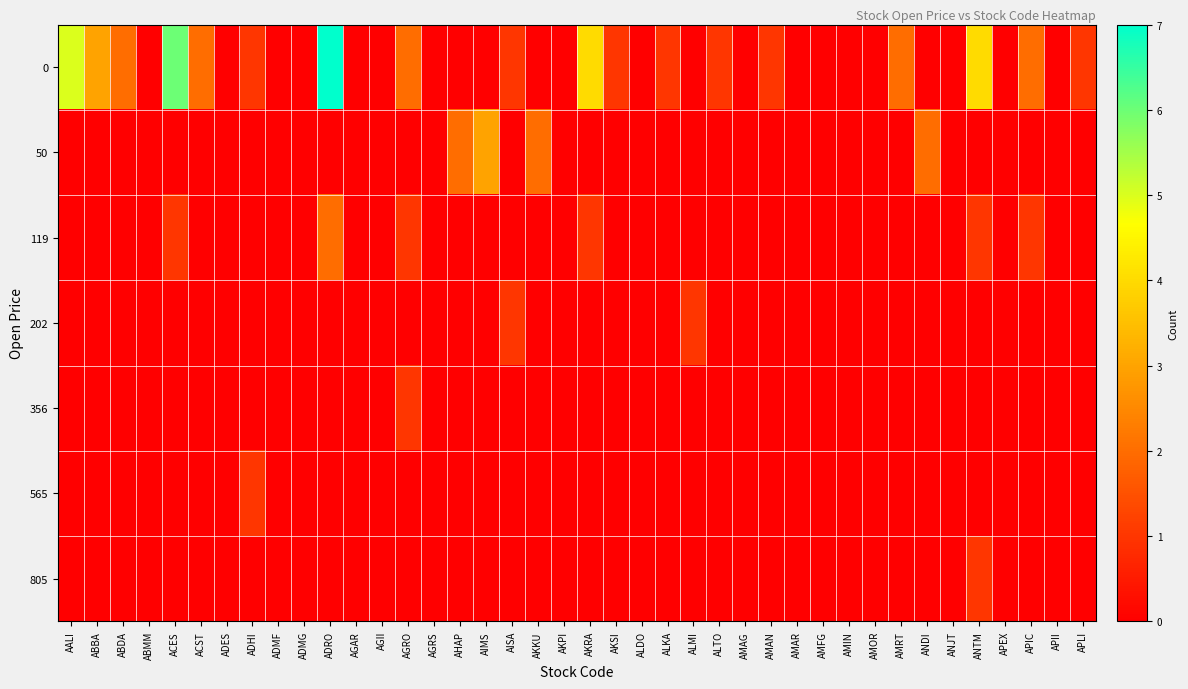

Reading left to right, transcribe all the data shown in this chart.

0: AALI=5	ABBA=3	ABDA=2	ABMM=0	ACES=6	ACST=2	ADES=0	ADHI=1	ADMF=0	ADMG=0	ADRO=7	AGAR=0	AGII=0	AGRO=2	AGRS=0	AHAP=0	AIMS=0	AISA=1	AKKU=0	AKPI=0	AKRA=4	AKSI=1	ALDO=0	ALKA=1	ALMI=0	ALTO=1	AMAG=0	AMAN=1	AMAR=0	AMFG=0	AMIN=0	AMOR=0	AMRT=2	ANDI=0	ANJT=0	ANTM=4	APEX=0	APIC=2	APII=0	APLI=1
50: AALI=0	ABBA=0	ABDA=0	ABMM=0	ACES=0	ACST=0	ADES=0	ADHI=0	ADMF=0	ADMG=0	ADRO=0	AGAR=0	AGII=0	AGRO=0	AGRS=0	AHAP=2	AIMS=3	AISA=0	AKKU=2	AKPI=0	AKRA=0	AKSI=0	ALDO=0	ALKA=0	ALMI=0	ALTO=0	AMAG=0	AMAN=0	AMAR=0	AMFG=0	AMIN=0	AMOR=0	AMRT=0	ANDI=2	ANJT=0	ANTM=0	APEX=0	APIC=0	APII=0	APLI=0
119: AALI=0	ABBA=0	ABDA=0	ABMM=0	ACES=1	ACST=0	ADES=0	ADHI=0	ADMF=0	ADMG=0	ADRO=2	AGAR=0	AGII=0	AGRO=1	AGRS=0	AHAP=0	AIMS=0	AISA=0	AKKU=0	AKPI=0	AKRA=1	AKSI=0	ALDO=0	ALKA=0	ALMI=0	ALTO=0	AMAG=0	AMAN=0	AMAR=0	AMFG=0	AMIN=0	AMOR=0	AMRT=0	ANDI=0	ANJT=0	ANTM=1	APEX=0	APIC=1	APII=0	APLI=0
202: AALI=0	ABBA=0	ABDA=0	ABMM=0	ACES=0	ACST=0	ADES=0	ADHI=0	ADMF=0	ADMG=0	ADRO=0	AGAR=0	AGII=0	AGRO=0	AGRS=0	AHAP=0	AIMS=0	AISA=1	AKKU=0	AKPI=0	AKRA=0	AKSI=0	ALDO=0	ALKA=0	ALMI=1	ALTO=0	AMAG=0	AMAN=0	AMAR=0	AMFG=0	AMIN=0	AMOR=0	AMRT=0	ANDI=0	ANJT=0	ANTM=0	APEX=0	APIC=0	APII=0	APLI=0
356: AALI=0	ABBA=0	ABDA=0	ABMM=0	ACES=0	ACST=0	ADES=0	ADHI=0	ADMF=0	ADMG=0	ADRO=0	AGAR=0	AGII=0	AGRO=1	AGRS=0	AHAP=0	AIMS=0	AISA=0	AKKU=0	AKPI=0	AKRA=0	AKSI=0	ALDO=0	ALKA=0	ALMI=0	ALTO=0	AMAG=0	AMAN=0	AMAR=0	AMFG=0	AMIN=0	AMOR=0	AMRT=0	ANDI=0	ANJT=0	ANTM=0	APEX=0	APIC=0	APII=0	APLI=0
565: AALI=0	ABBA=0	ABDA=0	ABMM=0	ACES=0	ACST=0	ADES=0	ADHI=1	ADMF=0	ADMG=0	ADRO=0	AGAR=0	AGII=0	AGRO=0	AGRS=0	AHAP=0	AIMS=0	AISA=0	AKKU=0	AKPI=0	AKRA=0	AKSI=0	ALDO=0	ALKA=0	ALMI=0	ALTO=0	AMAG=0	AMAN=0	AMAR=0	AMFG=0	AMIN=0	AMOR=0	AMRT=0	ANDI=0	ANJT=0	ANTM=0	APEX=0	APIC=0	APII=0	APLI=0
805: AALI=0	ABBA=0	ABDA=0	ABMM=0	ACES=0	ACST=0	ADES=0	ADHI=0	ADMF=0	ADMG=0	ADRO=0	AGAR=0	AGII=0	AGRO=0	AGRS=0	AHAP=0	AIMS=0	AISA=0	AKKU=0	AKPI=0	AKRA=0	AKSI=0	ALDO=0	ALKA=0	ALMI=0	ALTO=0	AMAG=0	AMAN=0	AMAR=0	AMFG=0	AMIN=0	AMOR=0	AMRT=0	ANDI=0	ANJT=0	ANTM=1	APEX=0	APIC=0	APII=0	APLI=0